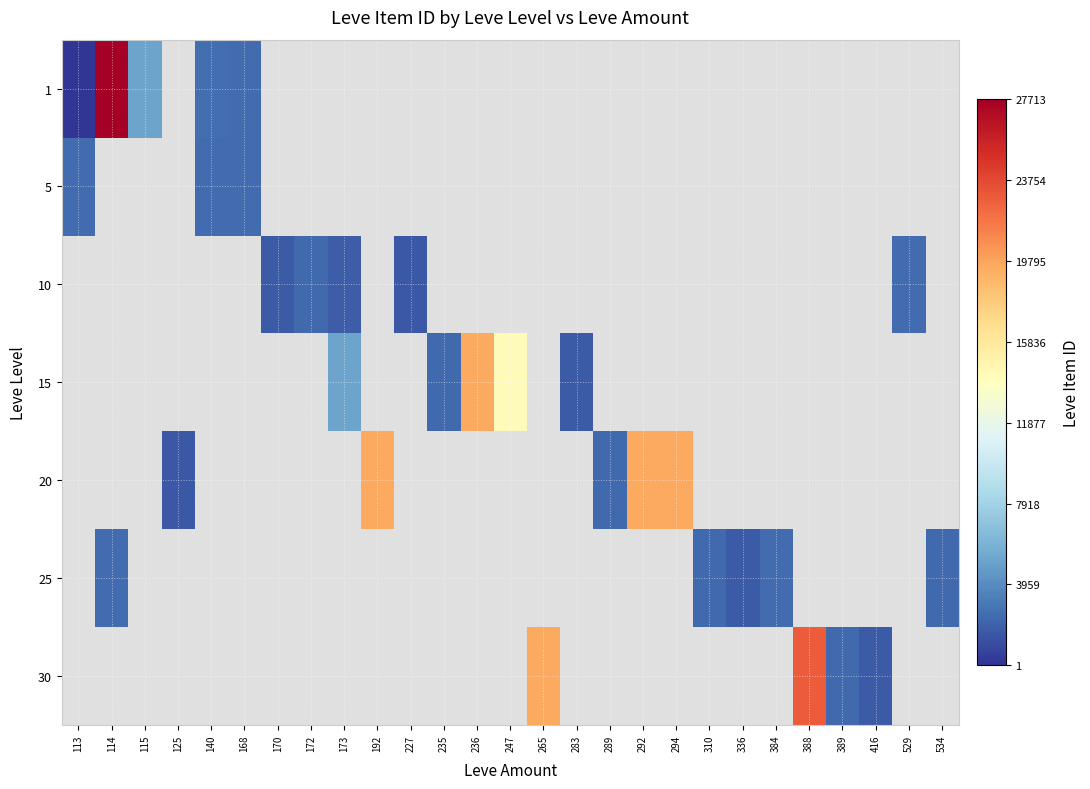

Which category has the lowest value across all series?

113